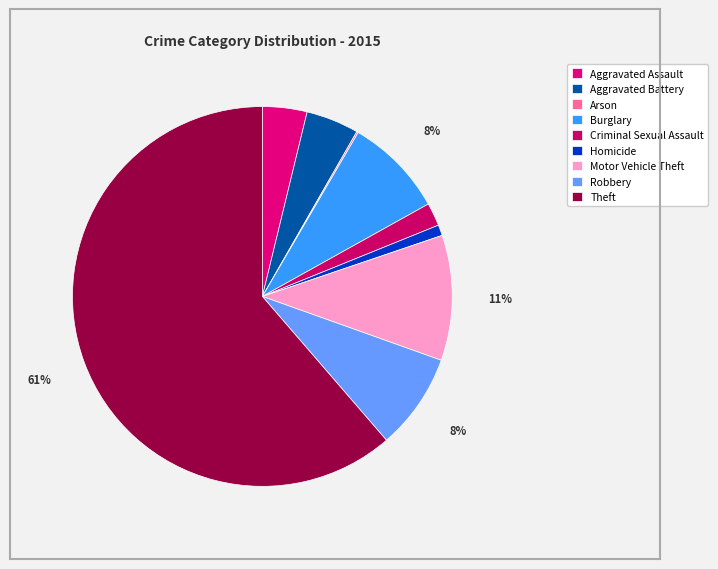

Is Theft the majority of the pie?

Yes